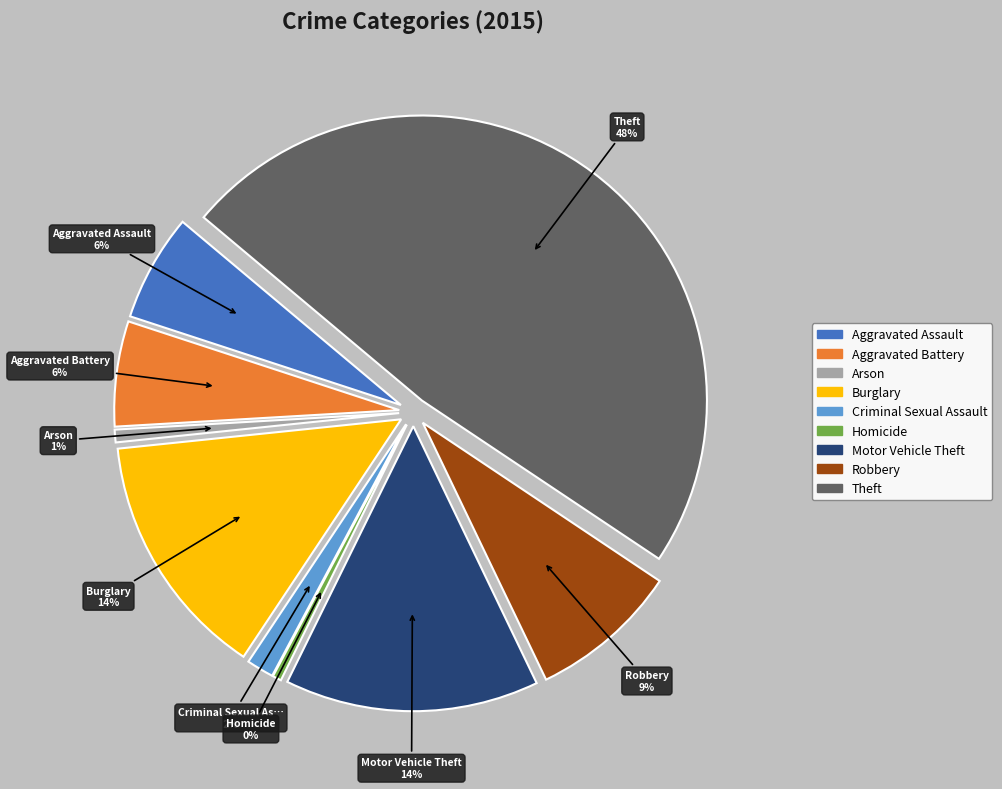

To the nearest percent, what is the combined percentage of Arson and Aggravated Assault?

7%